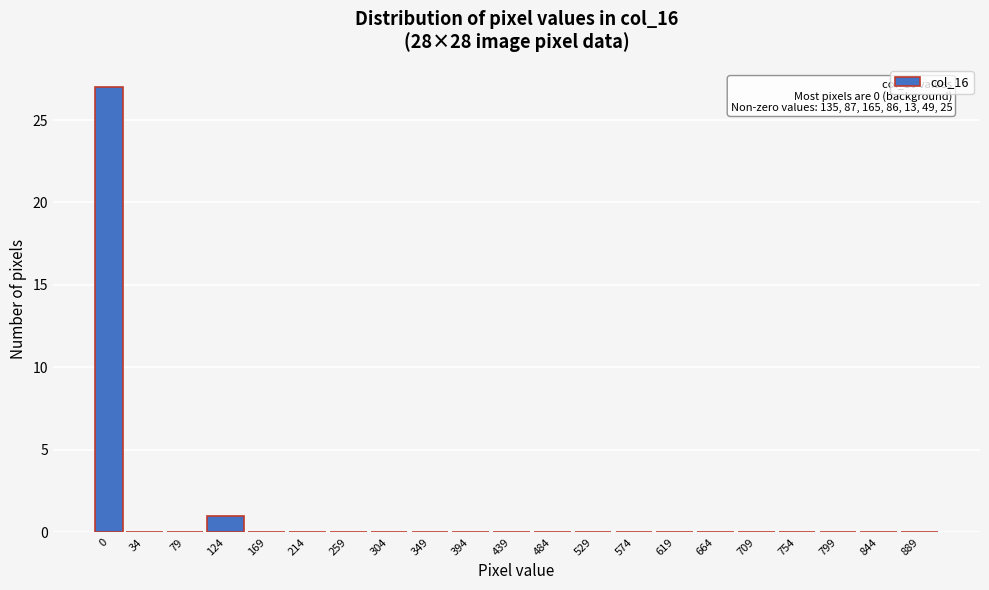

Reading left to right, what are all the values shown in this chart?

0=27	34=0	79=0	124=1	169=0	214=0	259=0	304=0	349=0	394=0	439=0	484=0	529=0	574=0	619=0	664=0	709=0	754=0	799=0	844=0	889=0